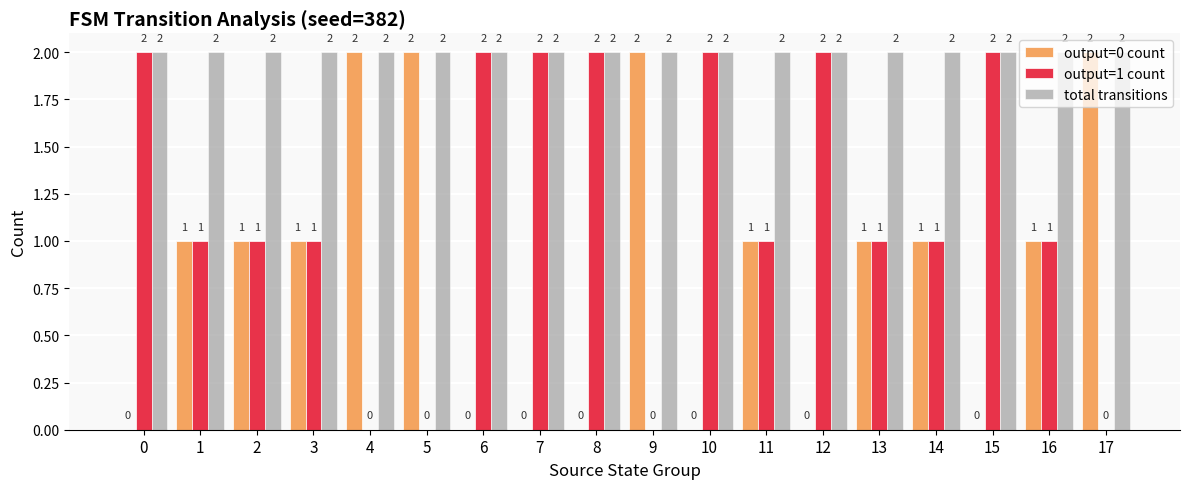

How many output=0 count values are between 0 and 1?

14